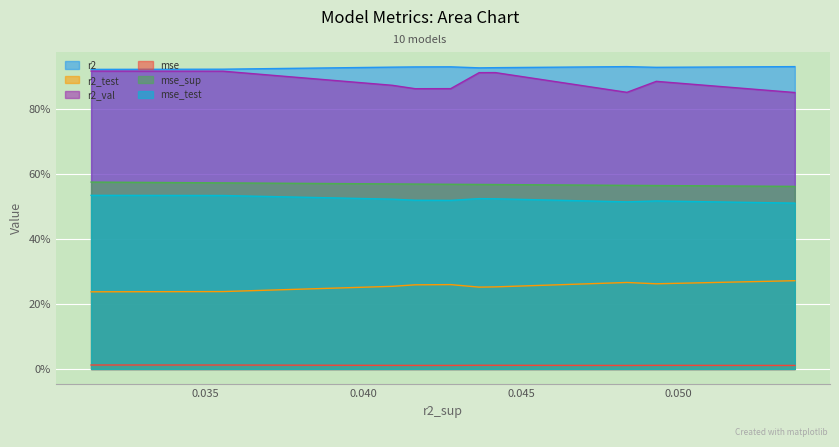

How many interior local valleys does the r2 series have?

2